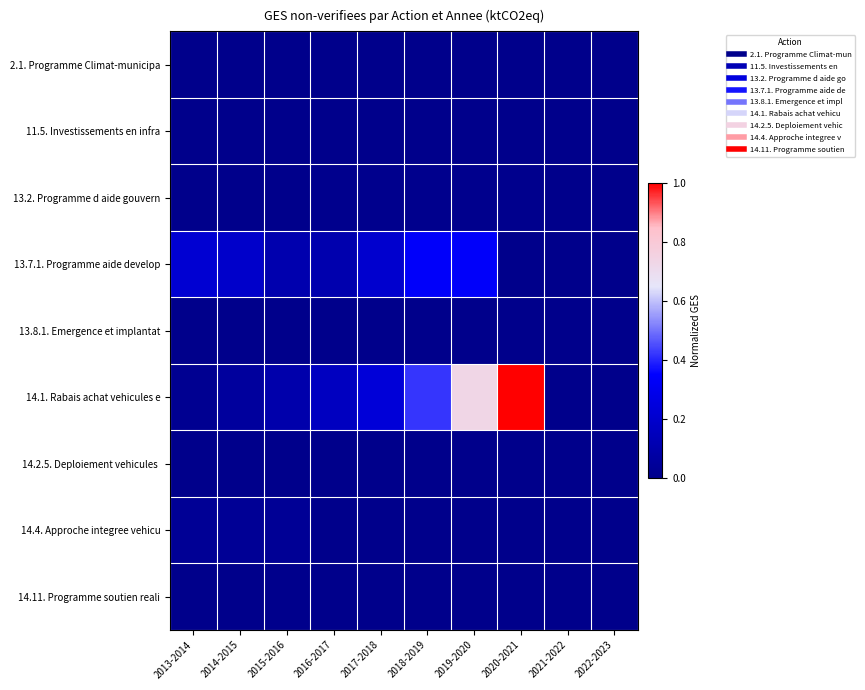

At which category is the sum across all series the highest?

2019-2020